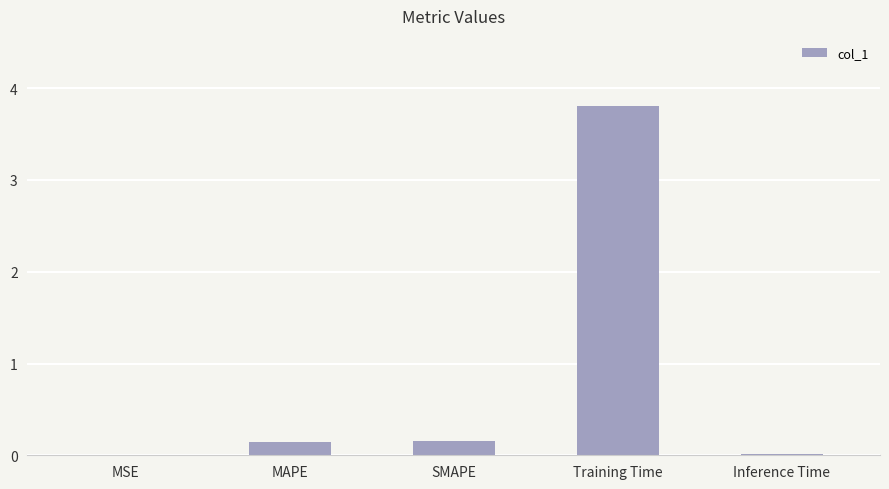

Which label corresponds to the largest value in the chart?

Training Time